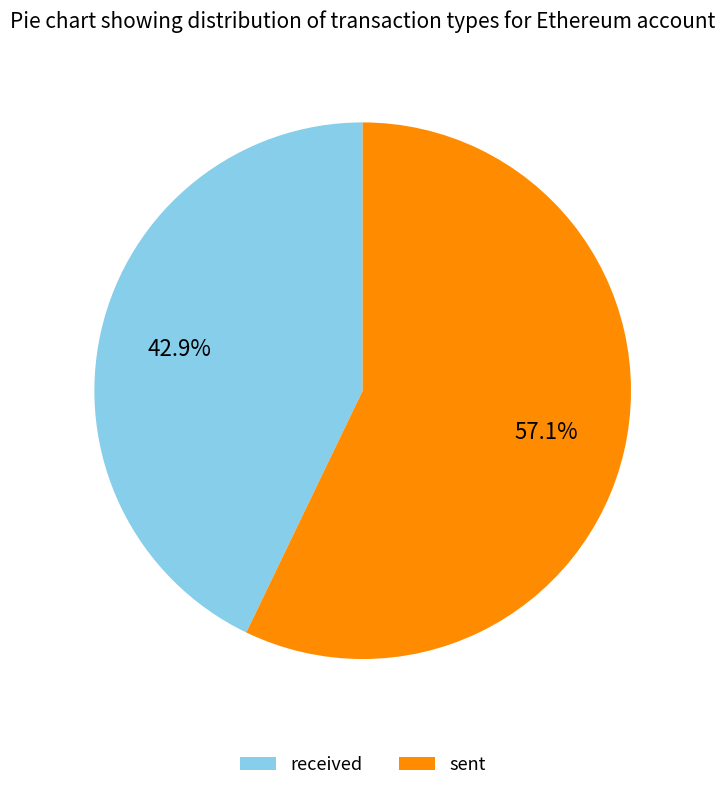

Is there any slice that represents more than half of the pie?

Yes